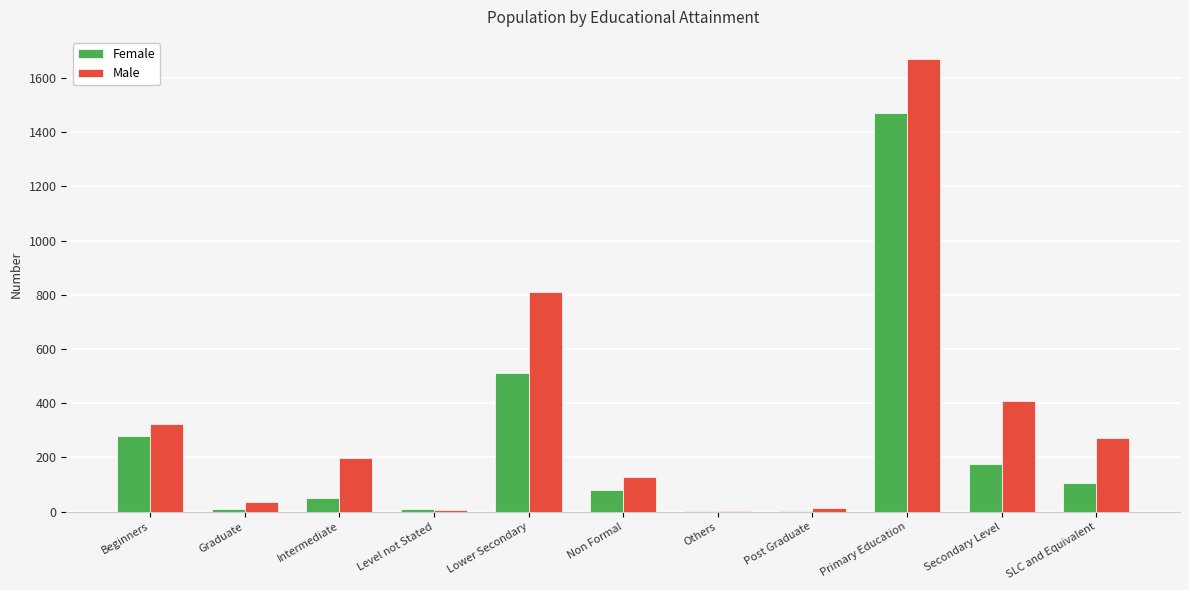

Are the bars grouped side by side (vs. stacked)?

Yes